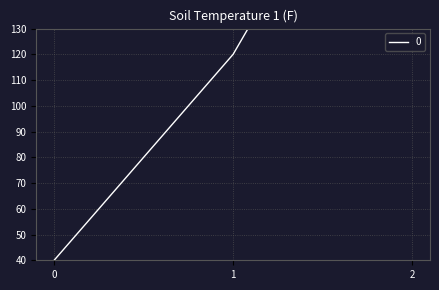

Is it true that the value at 0 is 55?

False